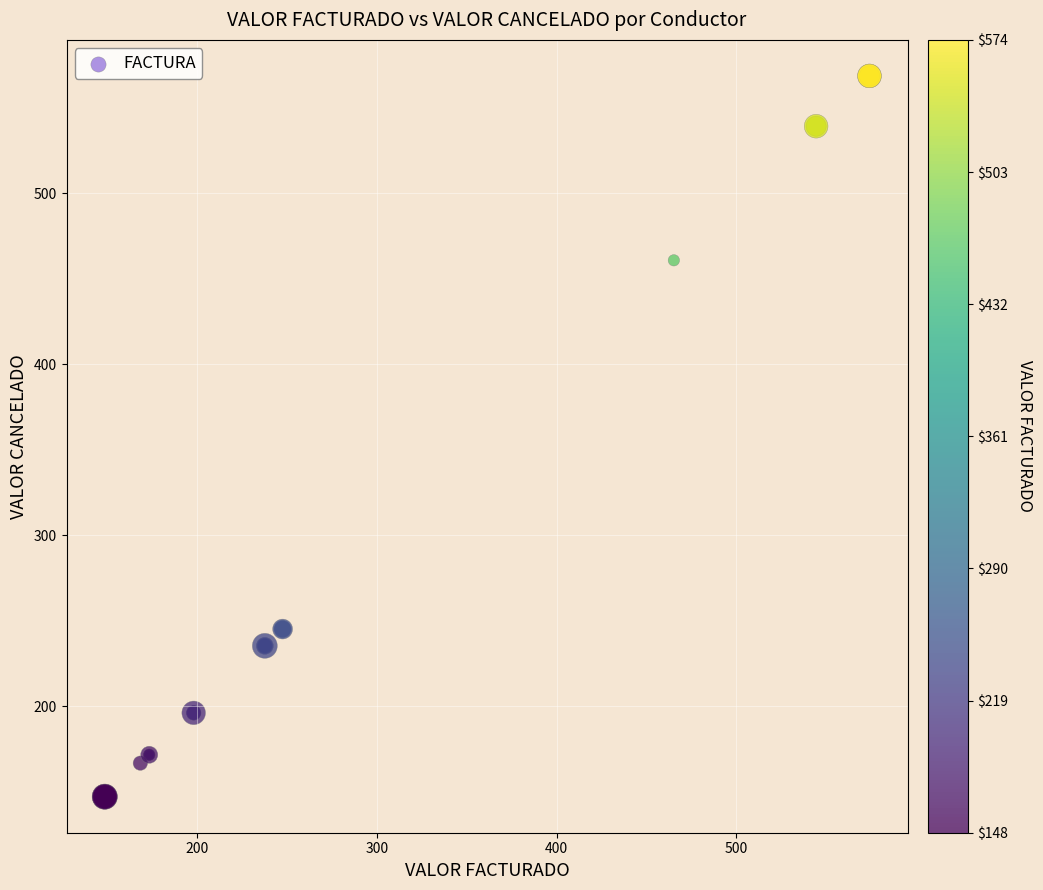

What Y value in the scatter plot is closest to 357?

460.6